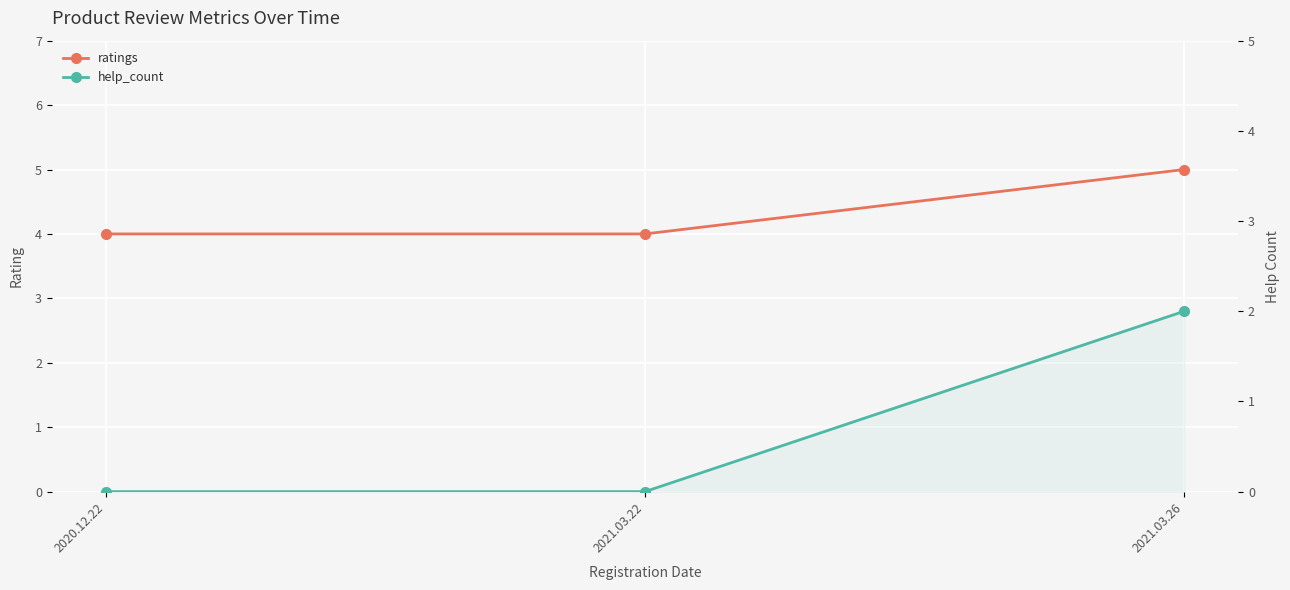

What is the label of the 1st point from the right?

2021.03.26